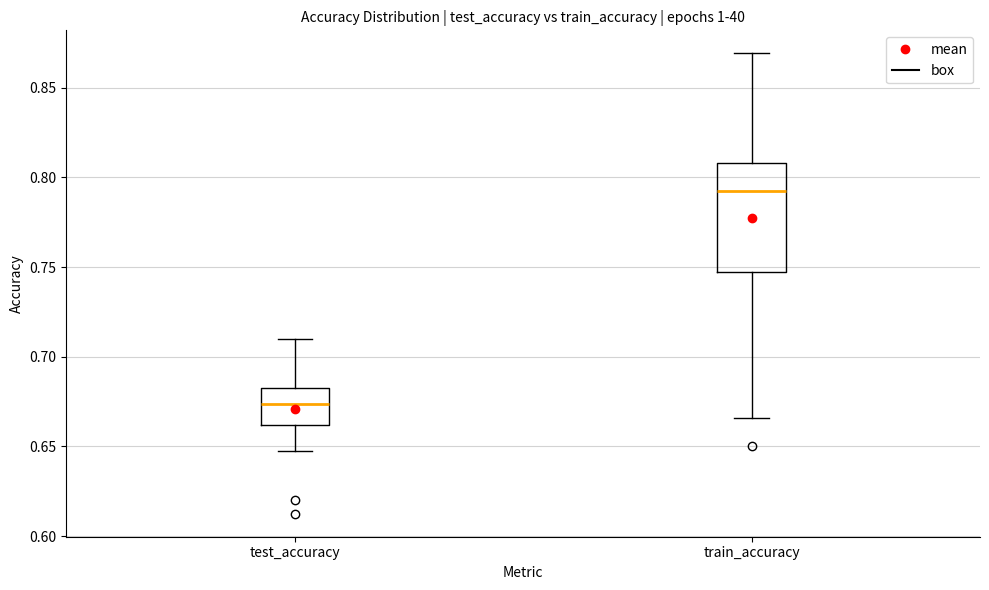

Where is the lower edge of the box for test_accuracy on the y-axis? The values are not printed on the chart, so give them approximately, as read against the axis.

0.660